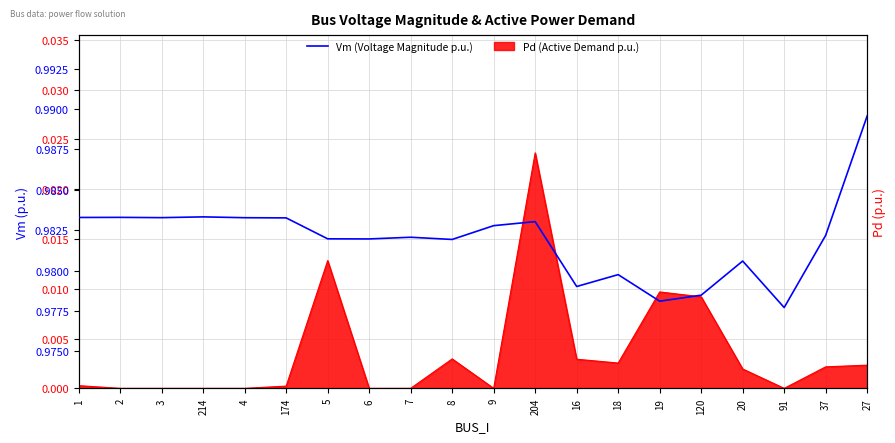

Which category has the lowest value across all series?

91